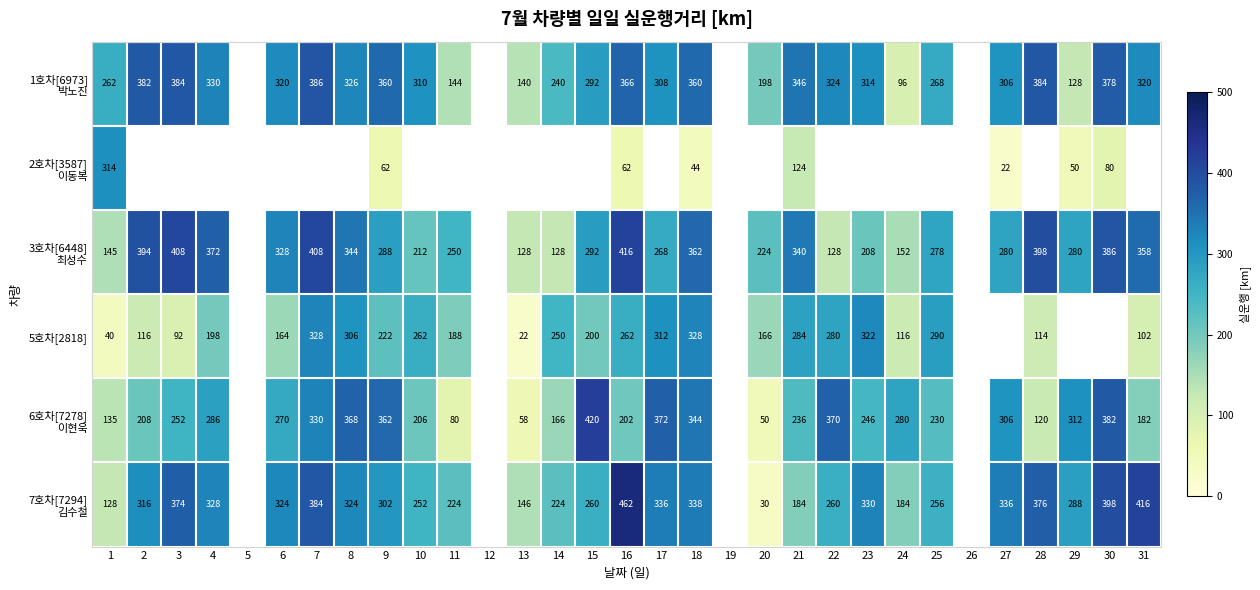

The 5호차[2818] series shows 429 at 14. True or false?

False